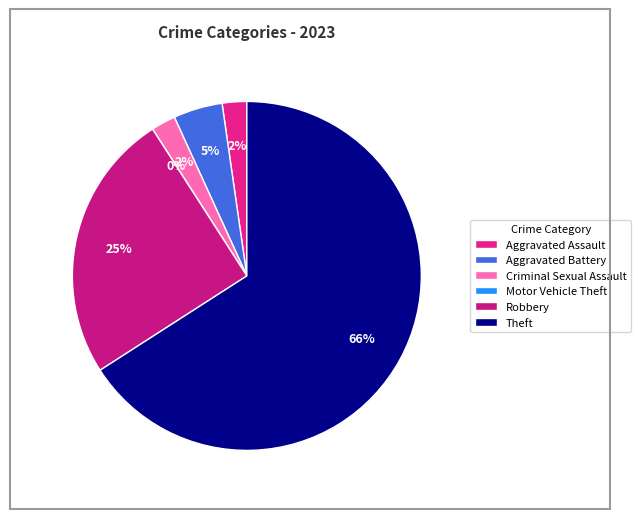

Which category accounts for the majority?

Theft